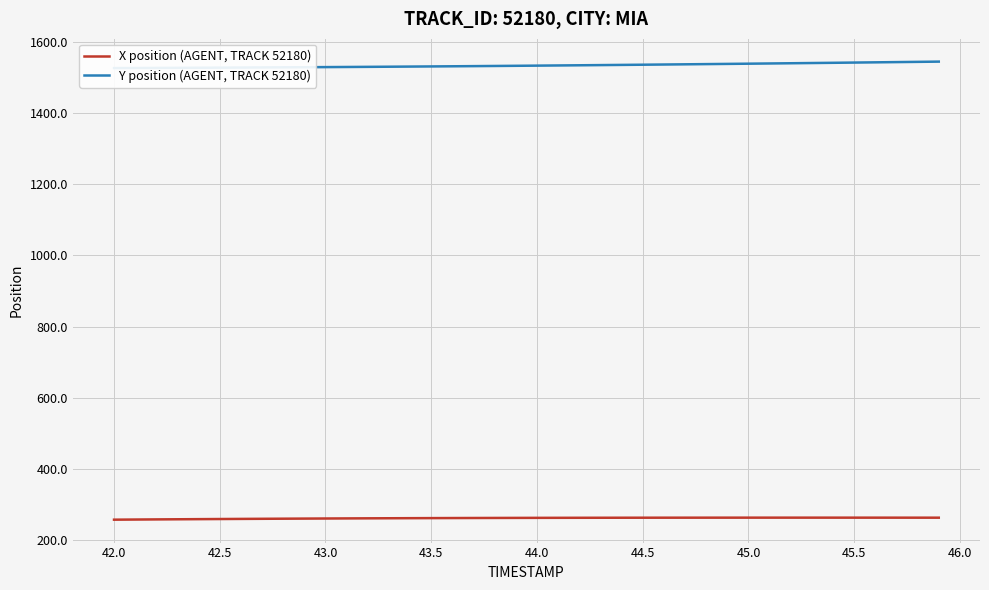

True or false: X position (AGENT, TRACK 52180) and Y position (AGENT, TRACK 52180) cross at least once.

False